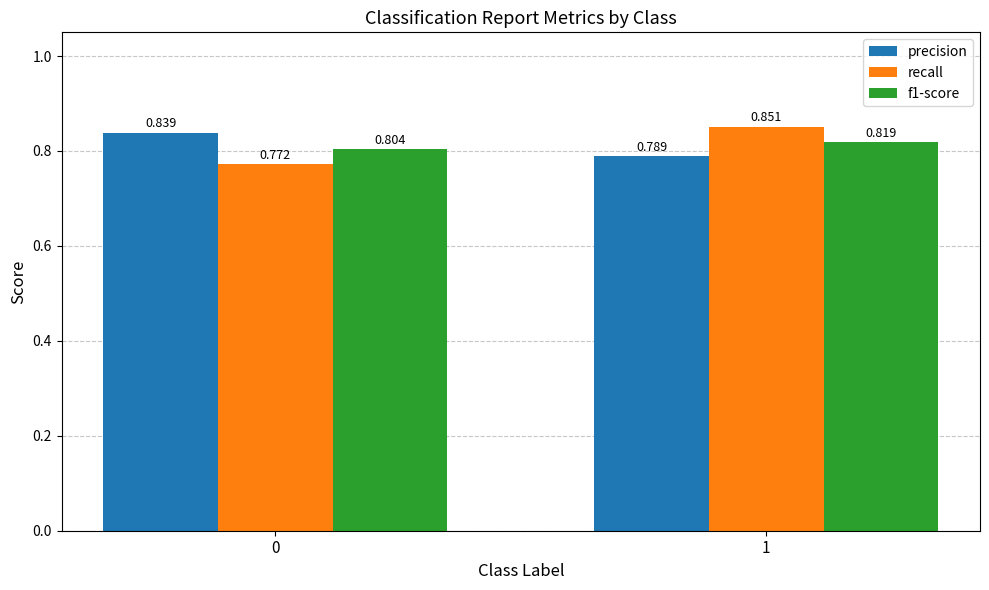

What are all the series names shown in the legend?

precision, recall, f1-score